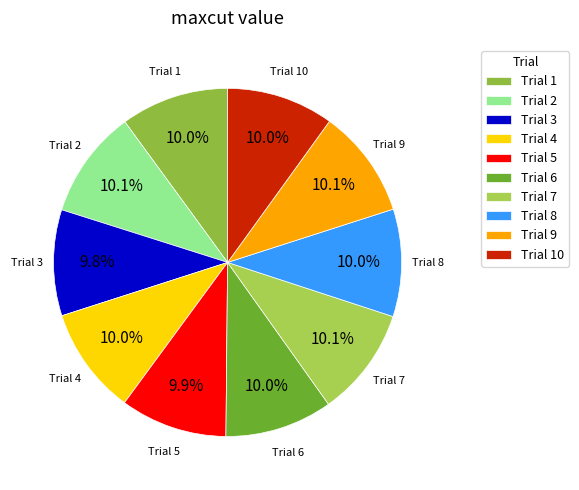

Is Trial 10 the majority of the pie?

No